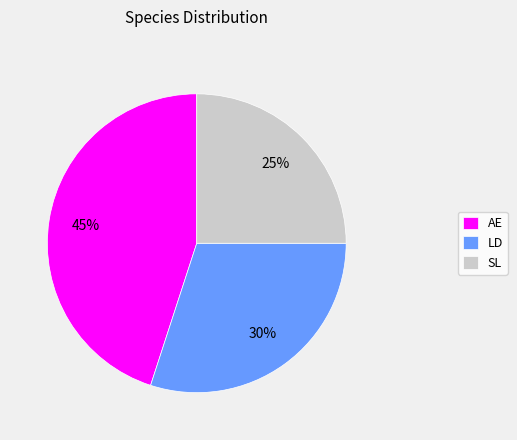

Does LD represent more than half of the total?

No